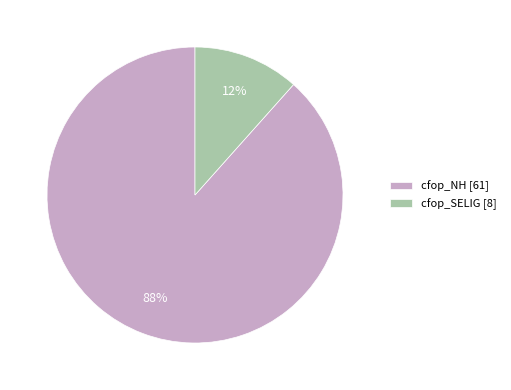

Which has a higher value, cfop_SELIG [8] or cfop_NH [61]?

cfop_NH [61]